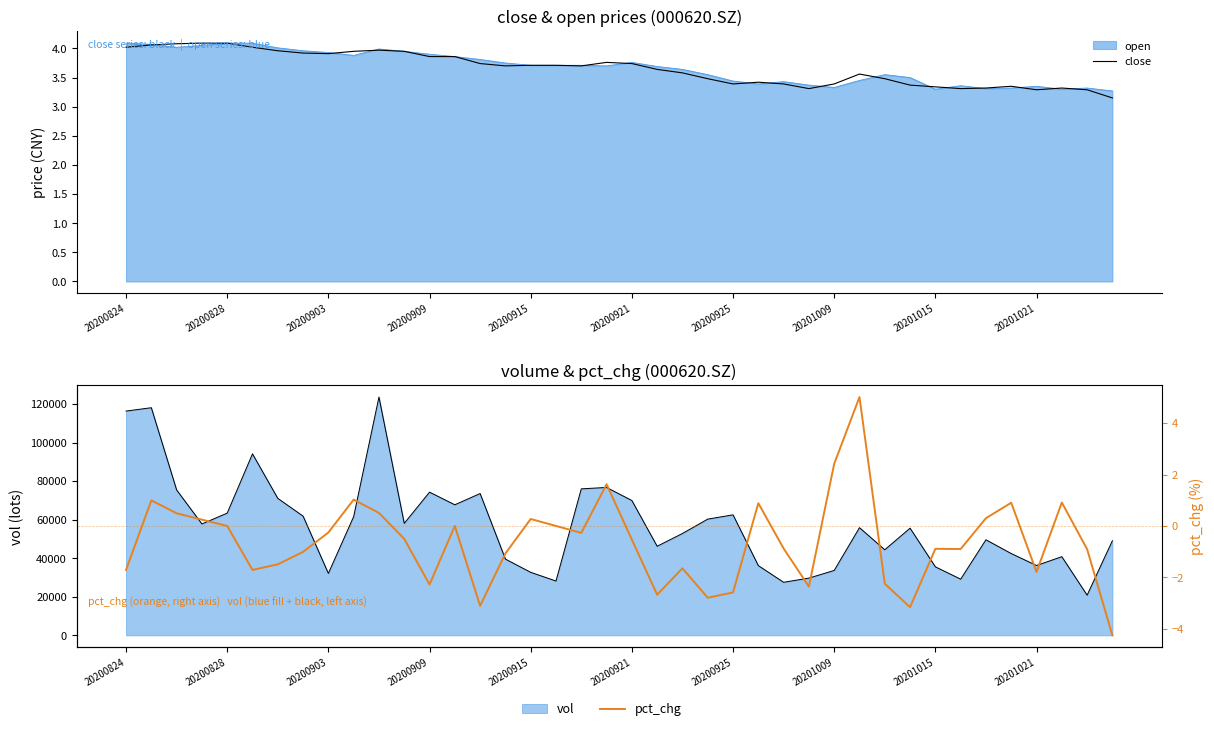

Where do close and pct_chg first cross each other?

28 and 29